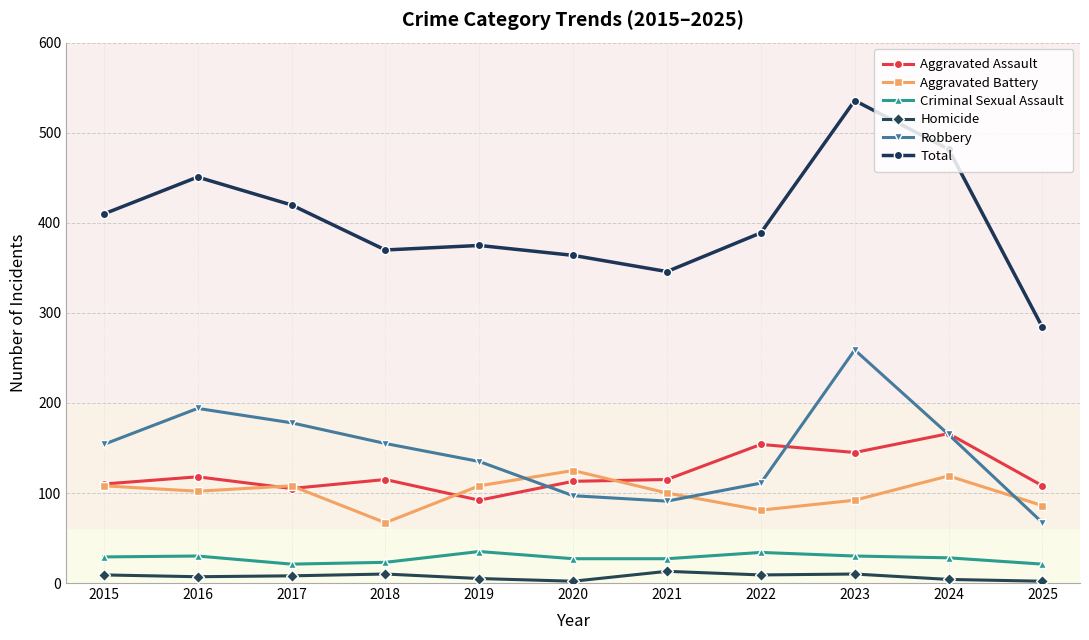

True or false: Criminal Sexual Assault has more than 1 points higher than both neighbors.

True